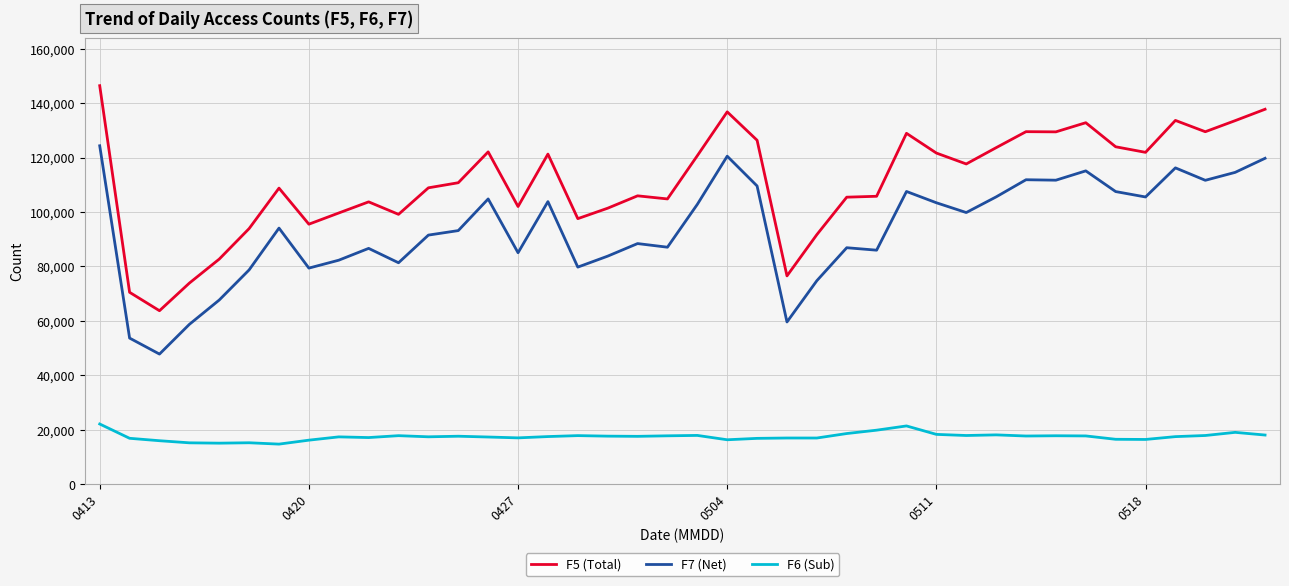

What is the minimum value for F5 (Total)?

63719